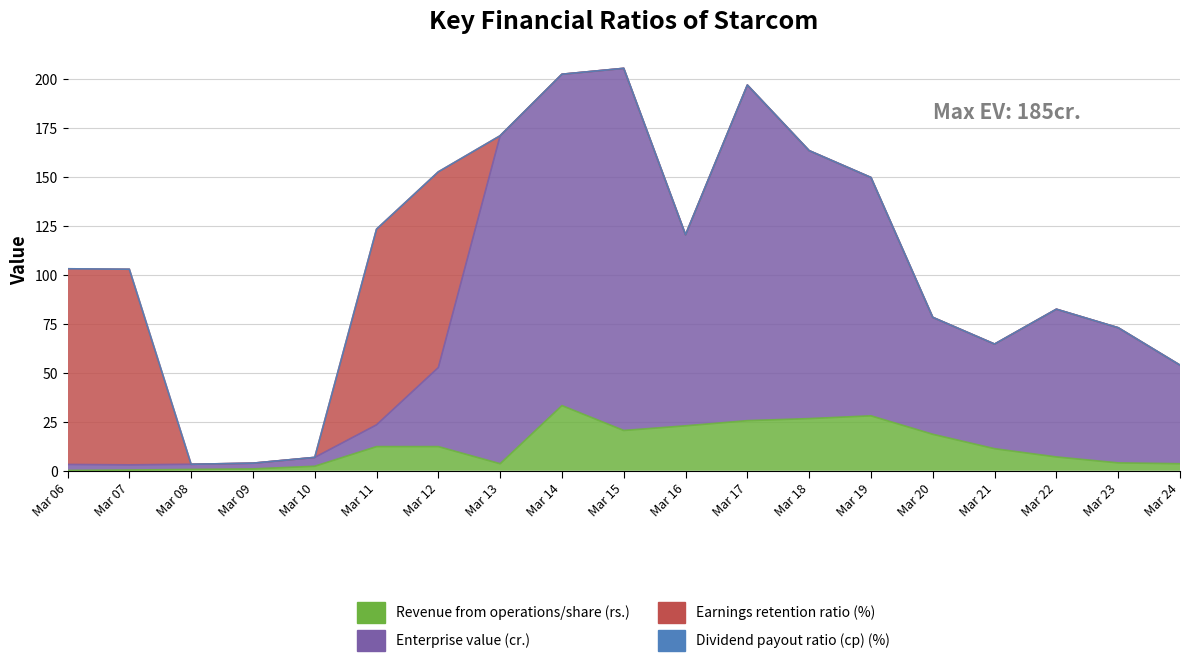

Is it true that Revenue from operations/share (rs.) equals 1.2 at Mar 10?

False